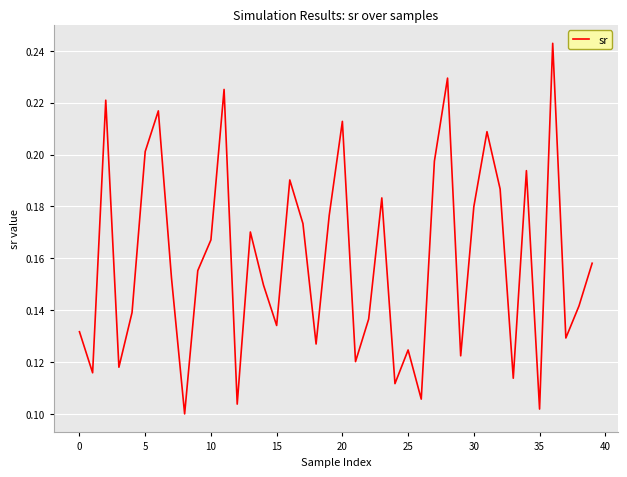

Does the chart have visible grid lines?

Yes